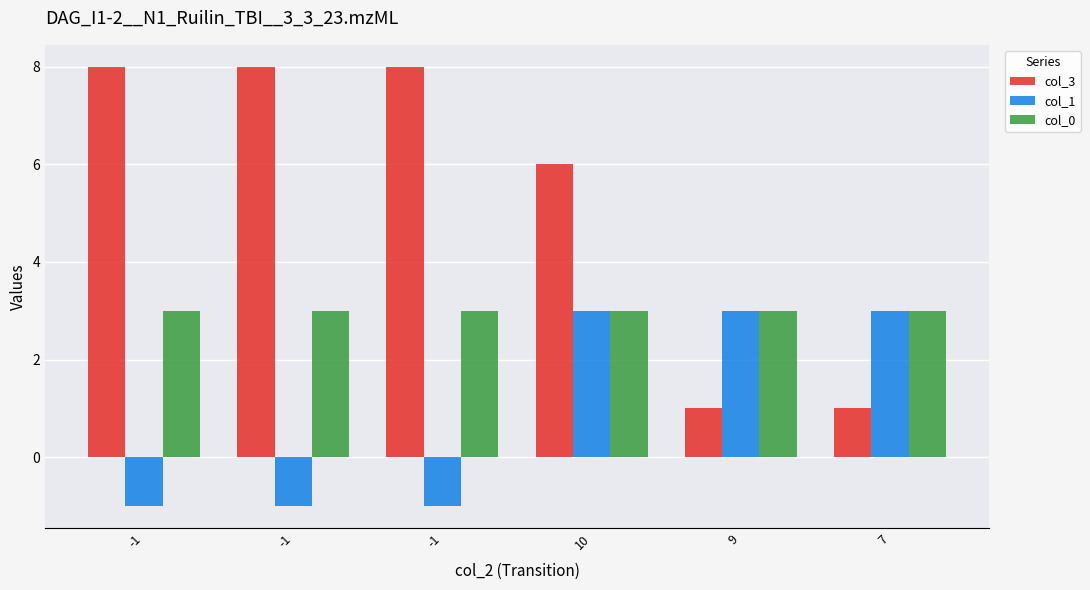

Reading left to right, transcribe all the data shown in this chart.

col_3: 8	8	8	6	1	1
col_1: -1	-1	-1	3	3	3
col_0: 3	3	3	3	3	3